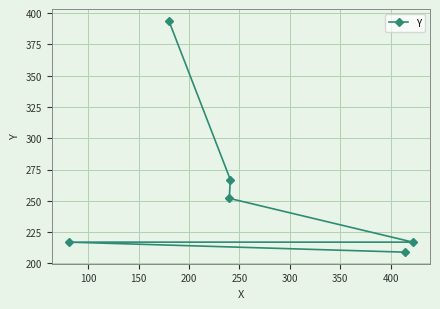

What is the minimum value shown in the chart?

209